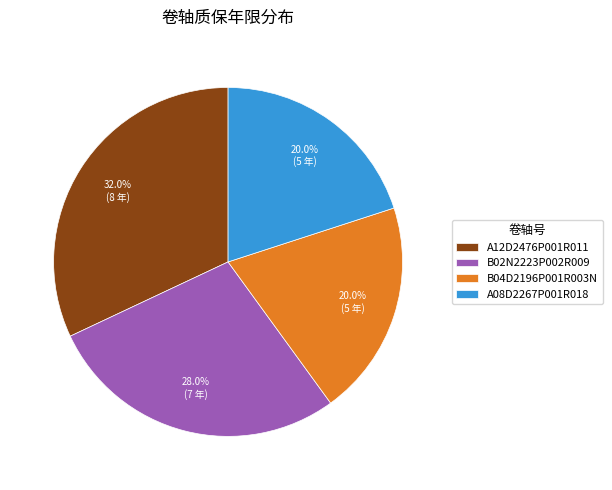

What percentage is the A12D2476P001R011 slice, to the nearest percent?

32%